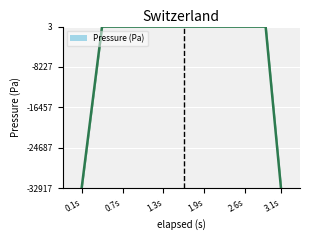

The value at 1.9s is 0.5. True or false?

False